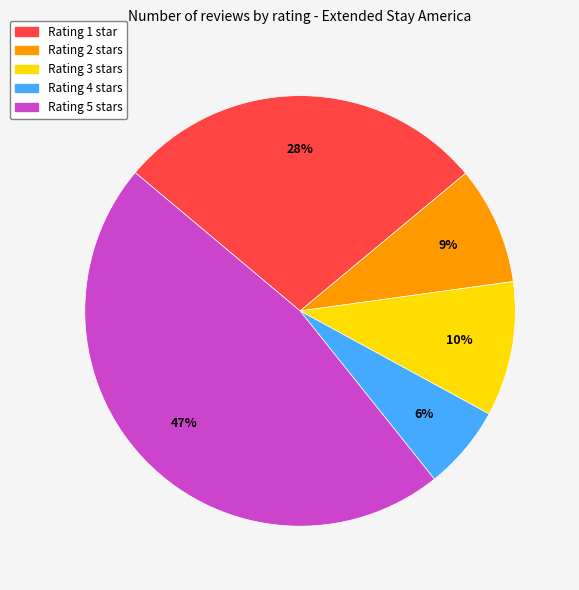

Does any single category account for the majority?

No